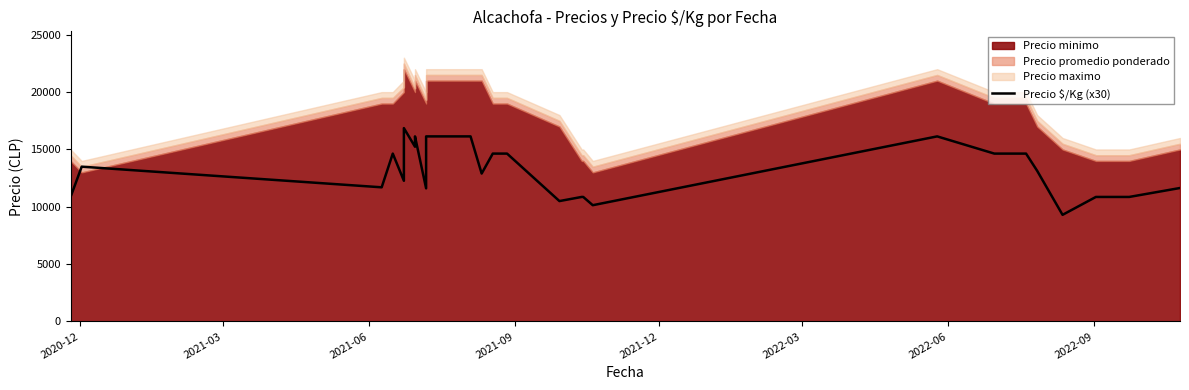

Reading left to right, what are all the values shown in this chart?

10860	13500	11700	14640	12270	16860	15240	16140	11610	15300	16140	16140	16140	16140	16140	12900	14640	14640	14640	10500	10860	10860	10140	16140	14640	14640	13140	9300	10860	10860	11640